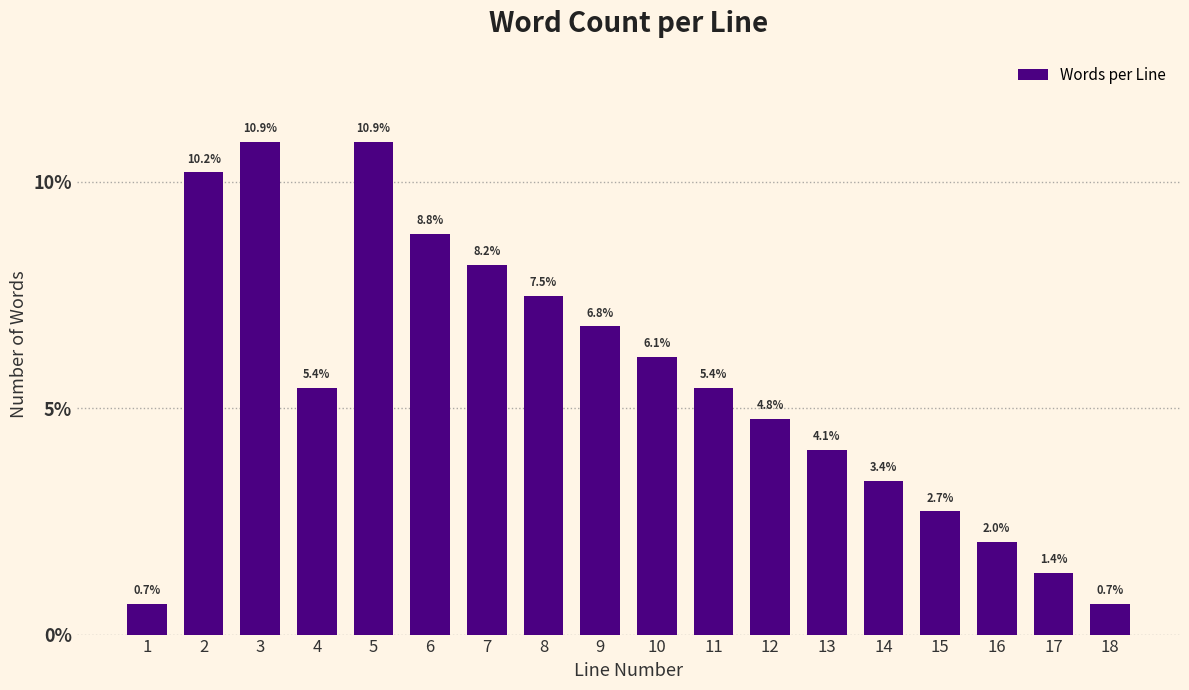

Reading right to left, list all the values displayed in this chart.

0.7	1.4	2.0	2.7	3.4	4.1	4.8	5.4	6.1	6.8	7.5	8.2	8.8	10.9	5.4	10.9	10.2	0.7